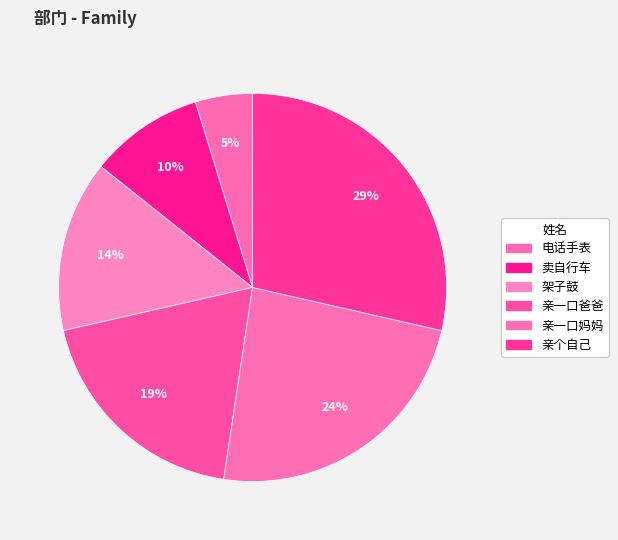

To the nearest percent, what is the difference between the 卖自行车 and 电话手表 slice percentages?

5%